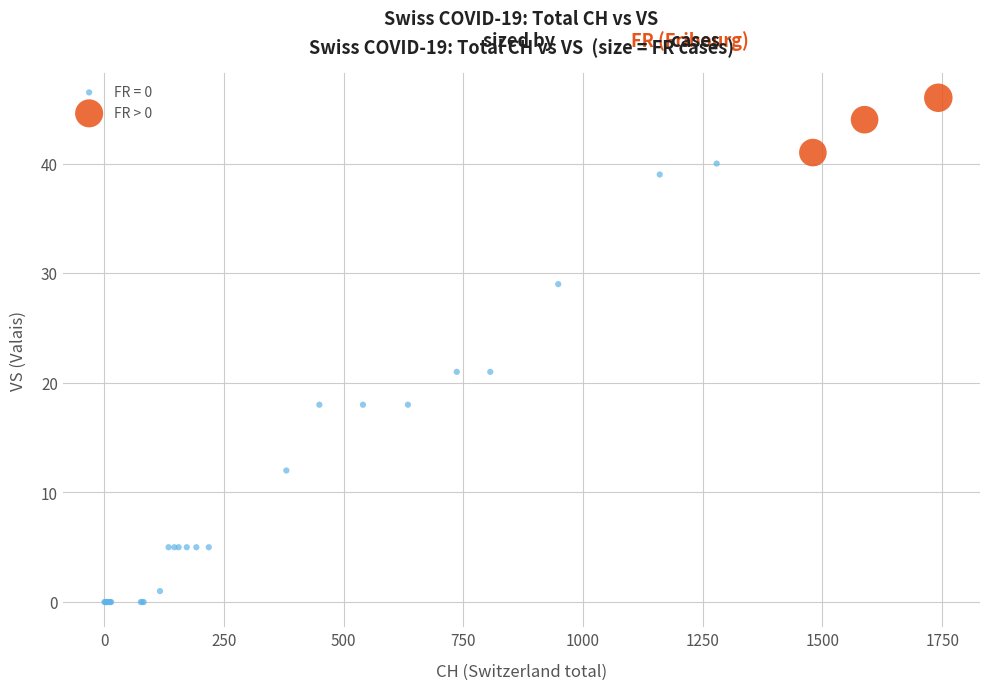

Which series contains the highest Y value?

FR > 0